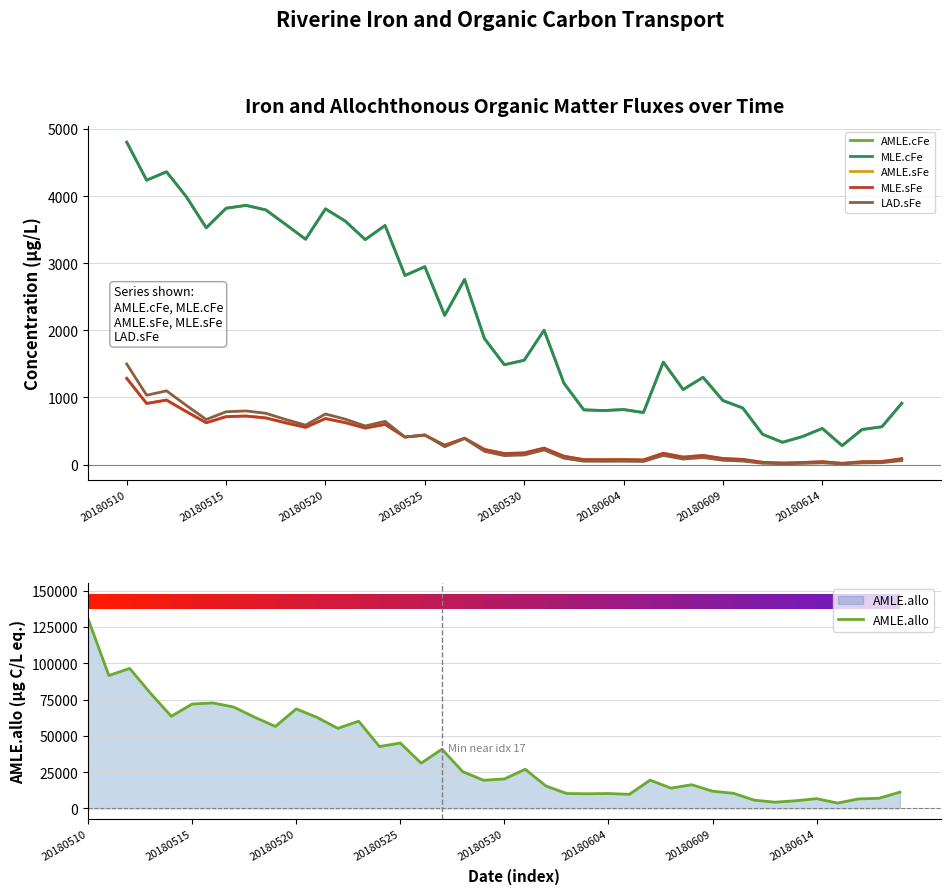

Rank the series by their maximum value, from highest to lowest.

AMLE.allo, AMLE.cFe, MLE.cFe, LAD.sFe, MLE.sFe, AMLE.sFe